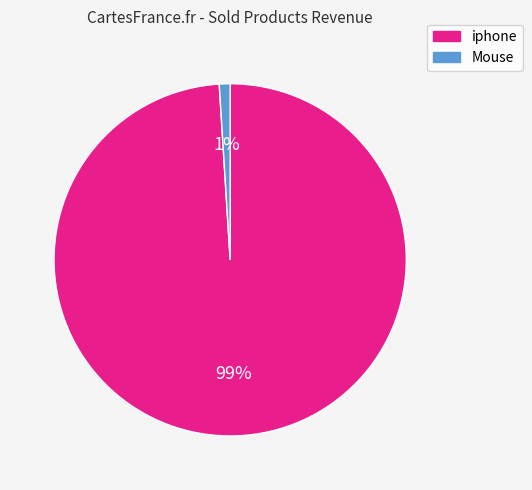

To the nearest percent, what is the combined percentage of Mouse and iphone?

100%